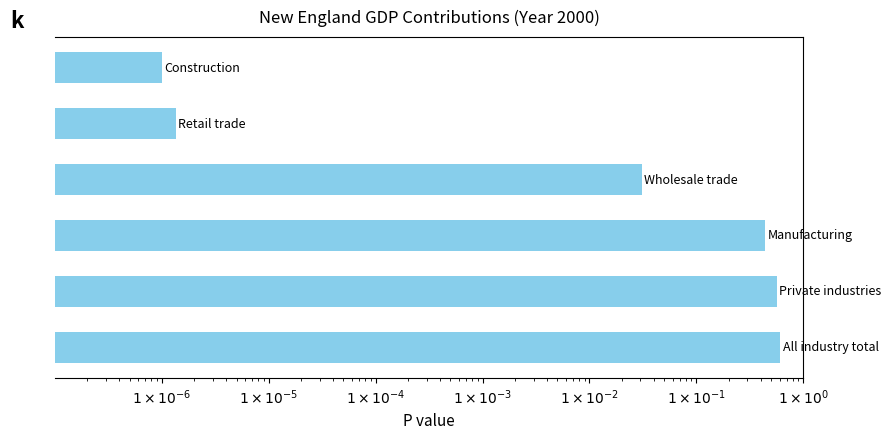

How many distinct data groups are displayed?

1